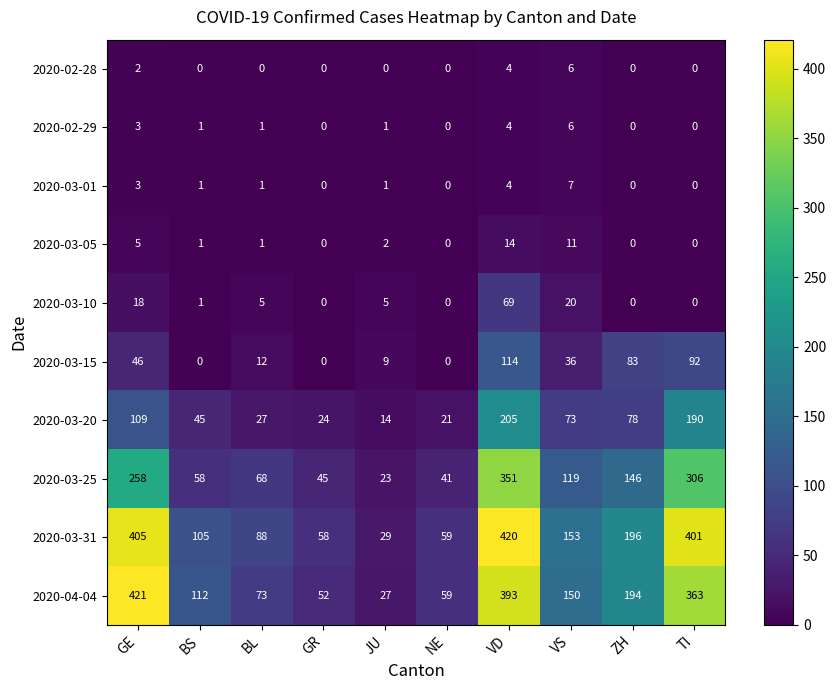

The 2020-02-29 series shows 3 at GE. True or false?

True